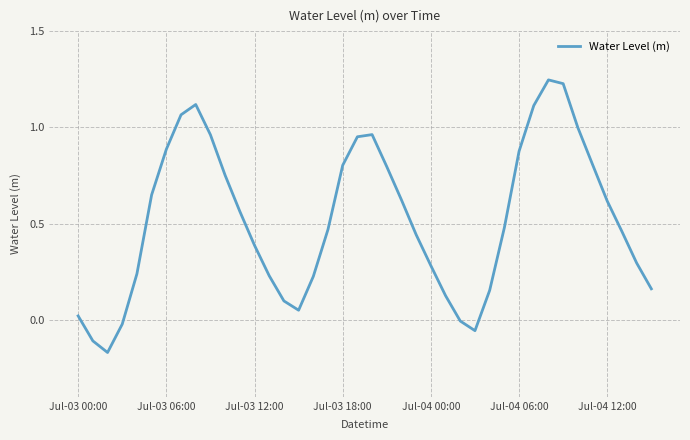

At which category does the chart reach its peak across all series?

32